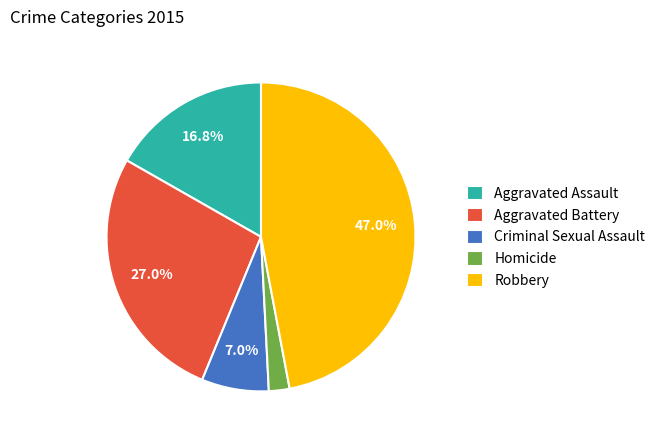

The Aggravated Assault slice represents 17% of the pie. True or false?

True